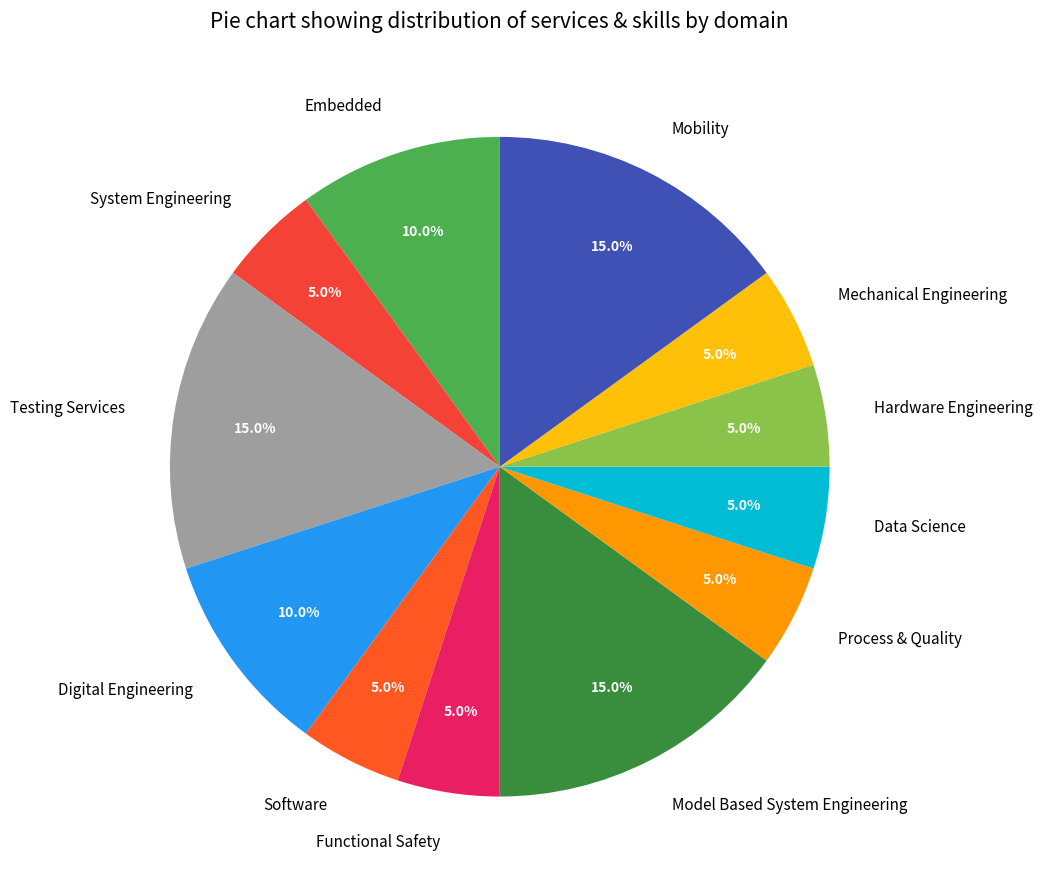

To the nearest percent, what percentage of the pie is Digital Engineering?

10%